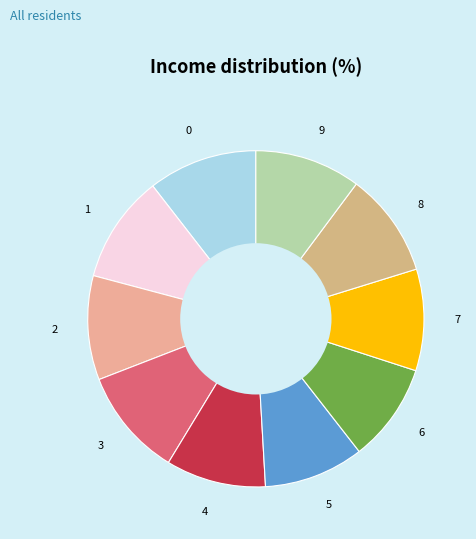

Does 3 account for over 50% of the chart?

No